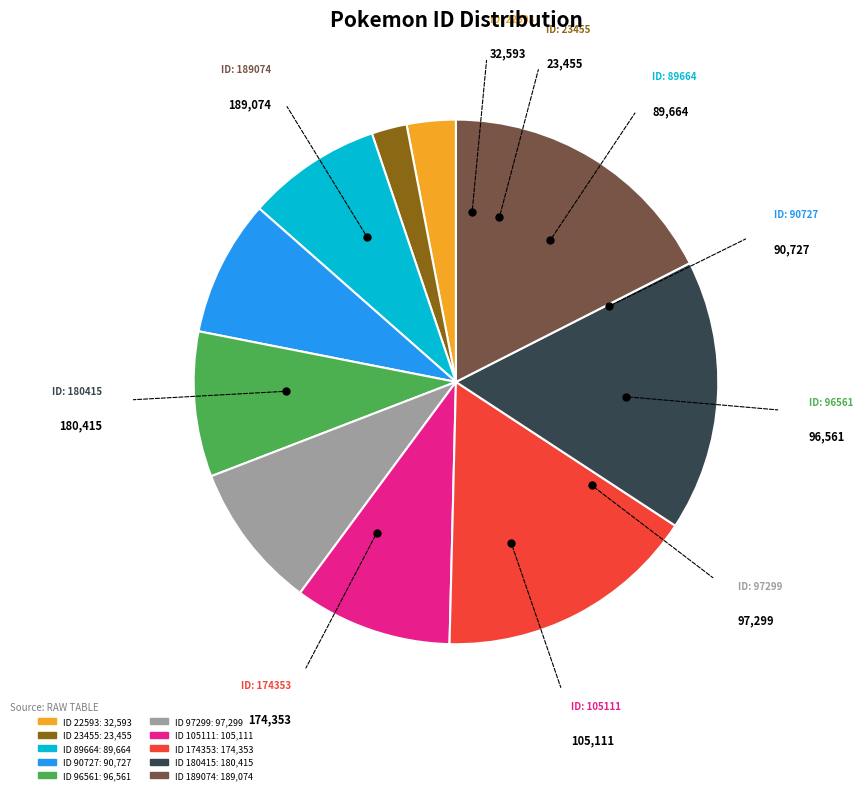

Does any single category account for the majority?

No